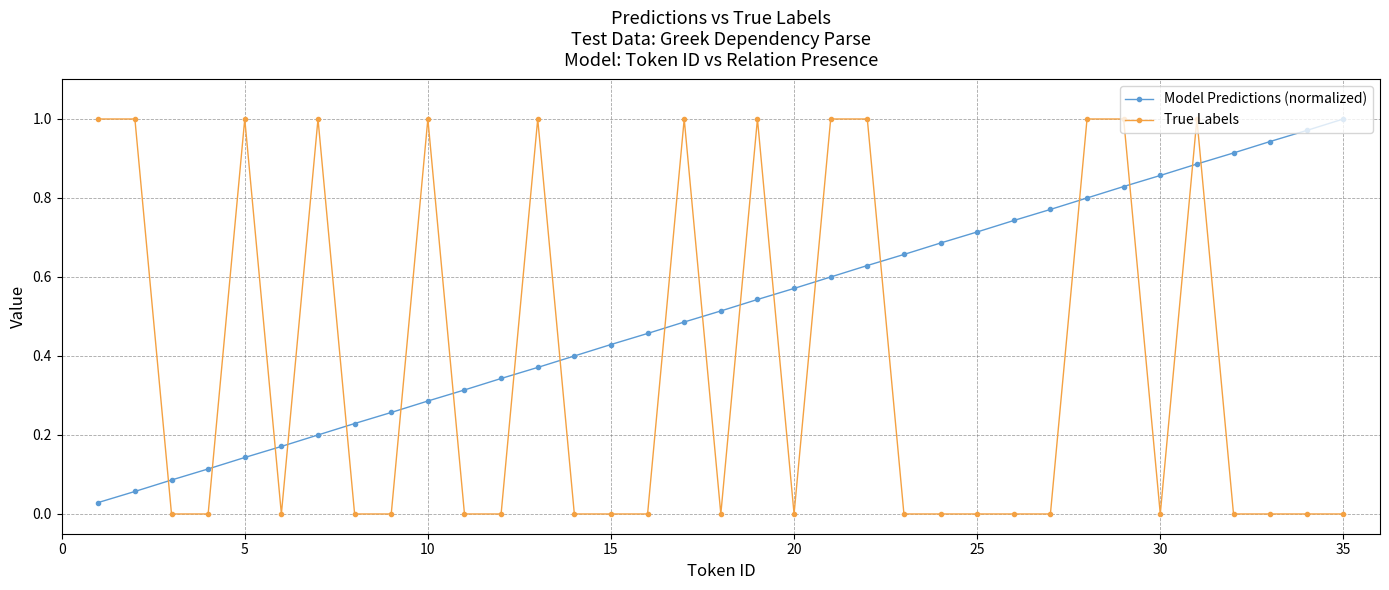

True or false: True Labels has more than 0 interior local peaks.

True